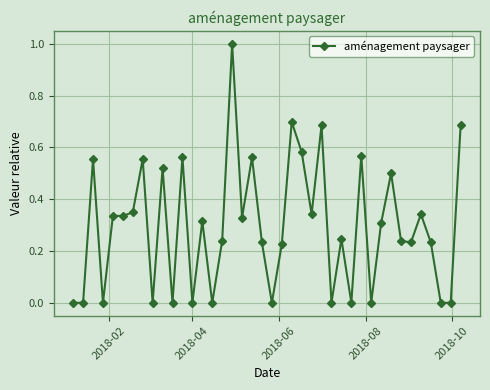

What is the difference between the maximum and minimum values?

1.0